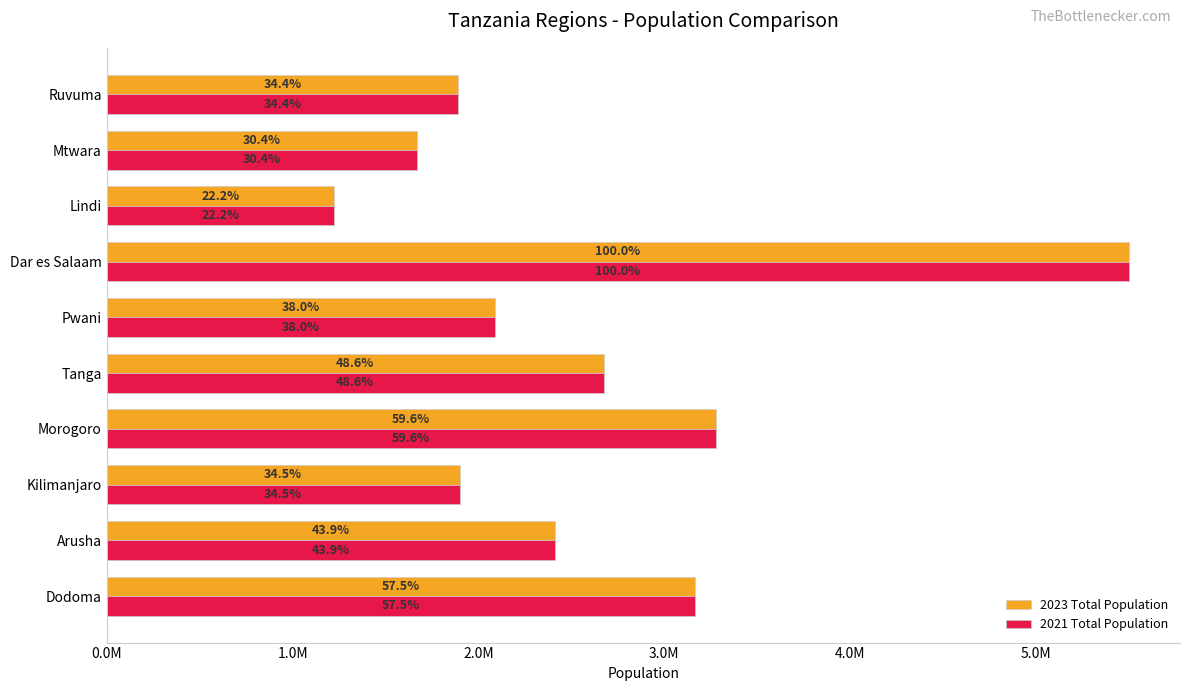

What are all the series names shown in the legend?

2023 Total Population, 2021 Total Population